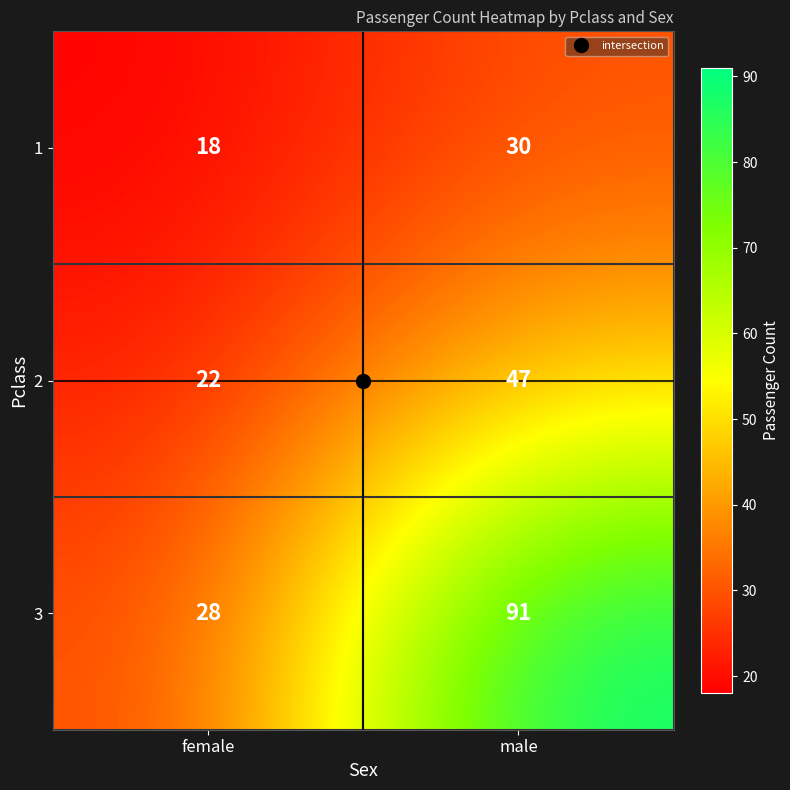

What is the difference between the 1 values at male and female?

12